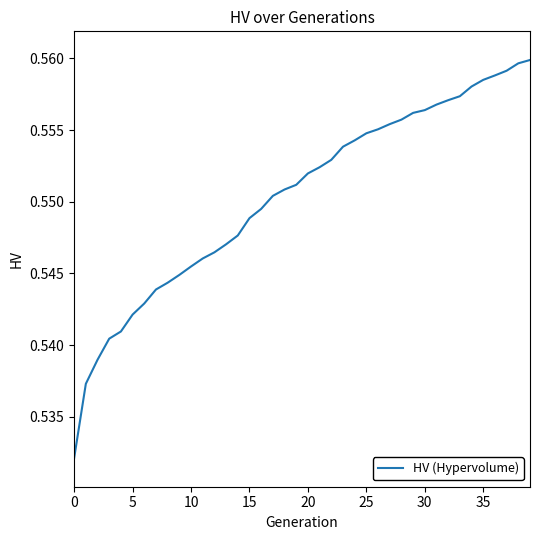

What is the minimum value shown in the chart?

0.5